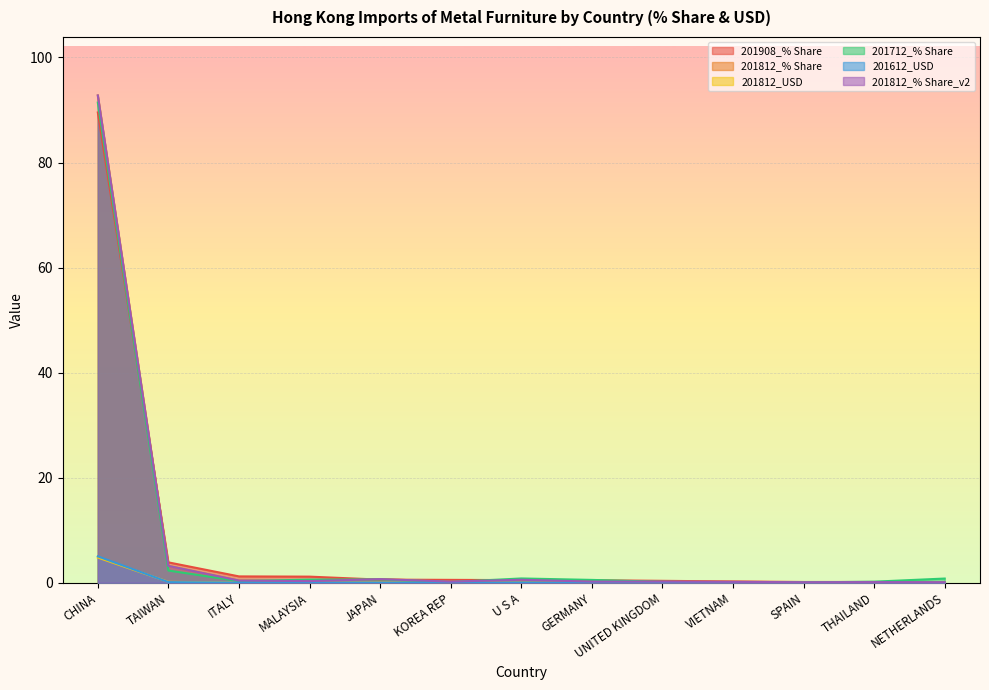

At CHINA, list the series in order from smallest to largest.

201812_USD, 201612_USD, 201908_% Share, 201712_% Share, 201812_% Share, 201812_% Share_v2